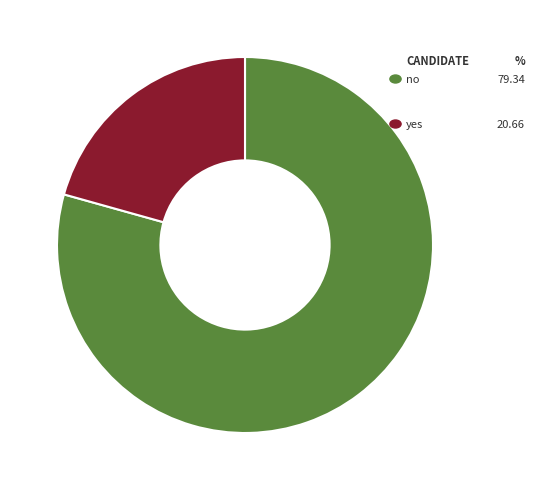

The no slice represents 79% of the pie. True or false?

True